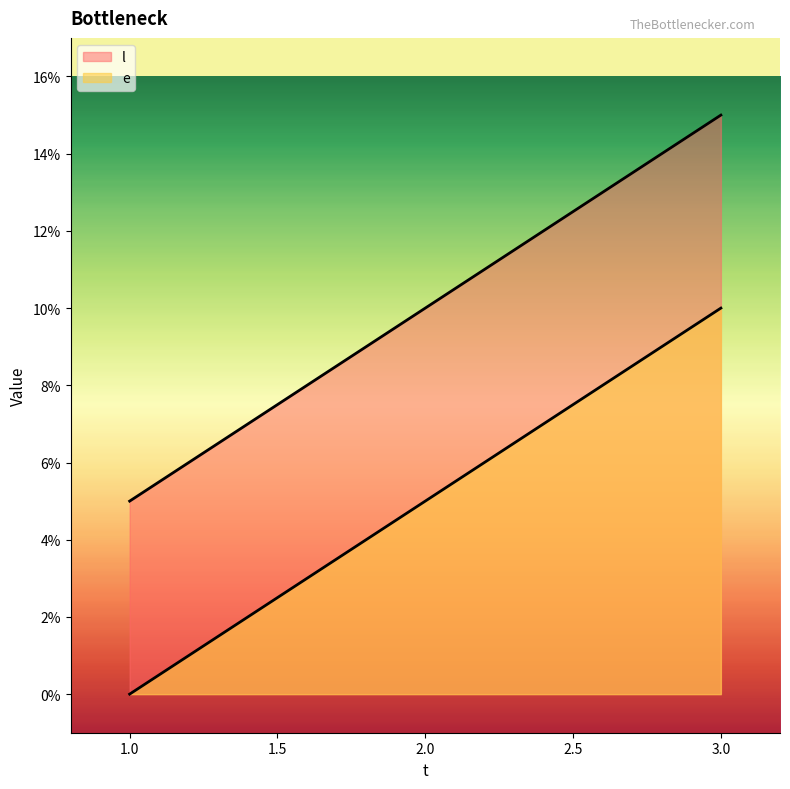

Is the value of e at 3 greater than the value of l at 2?

Yes